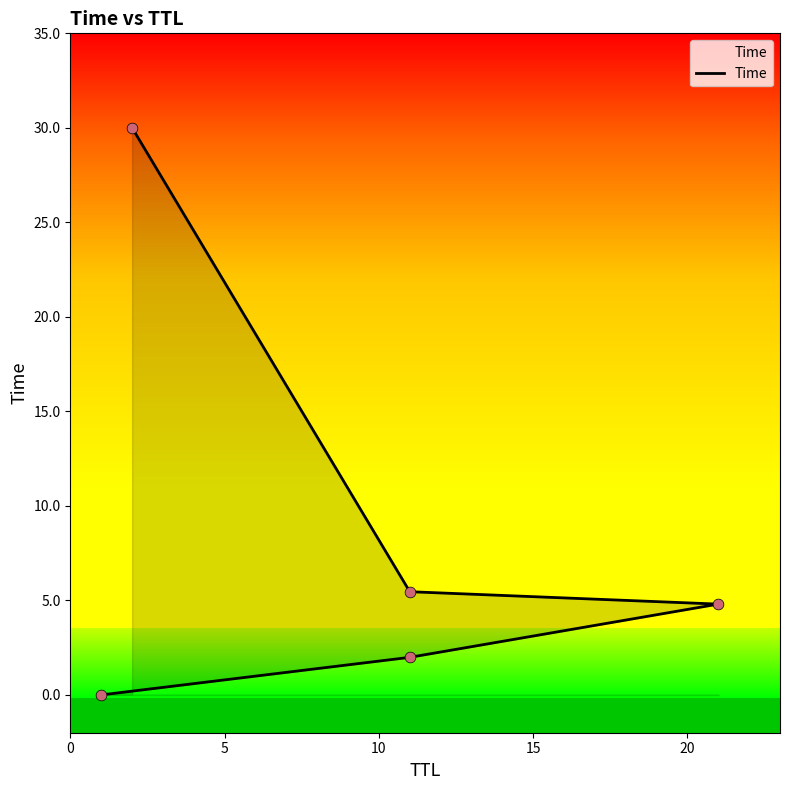

Which has a higher value, 5 or 20?

20